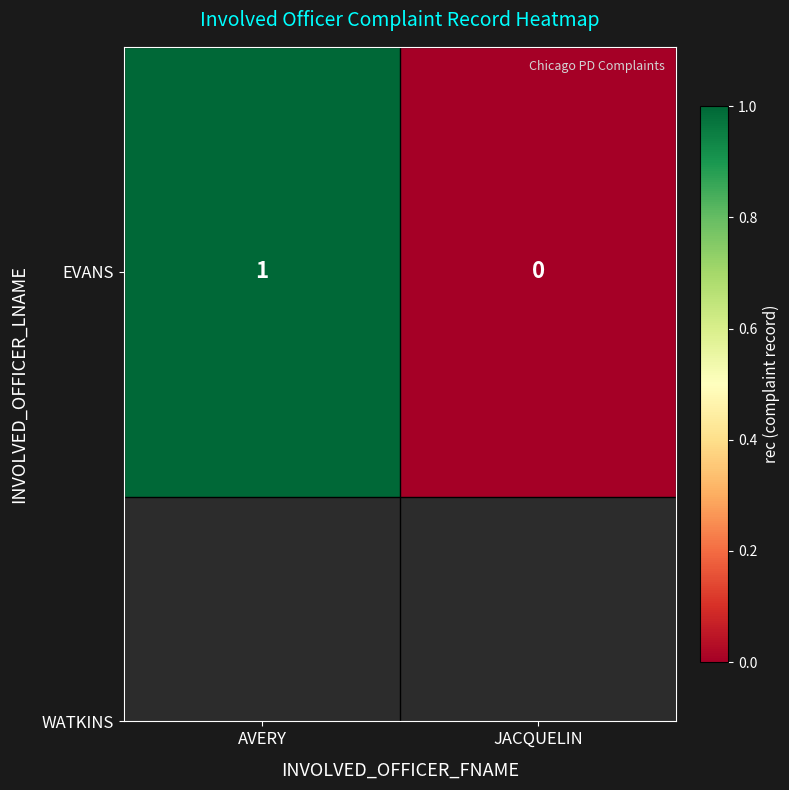

What is the difference between the maximum and minimum values?

1